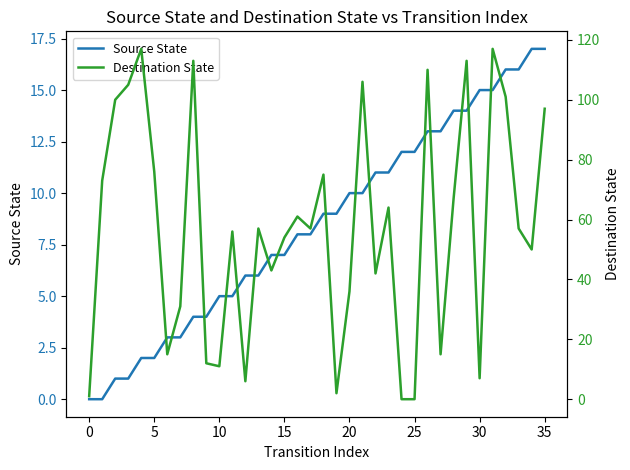

Is it true that Source State equals 7 at 15?

True